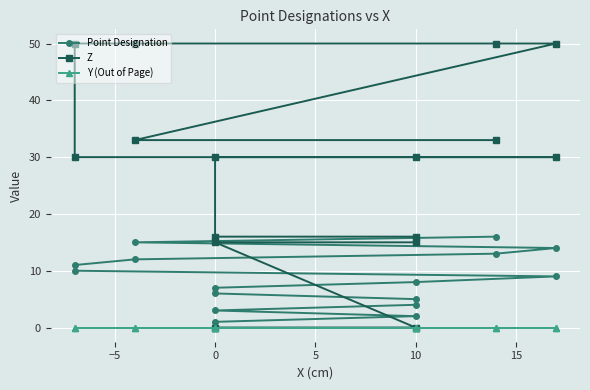

Count the number of data series in this chart.

3